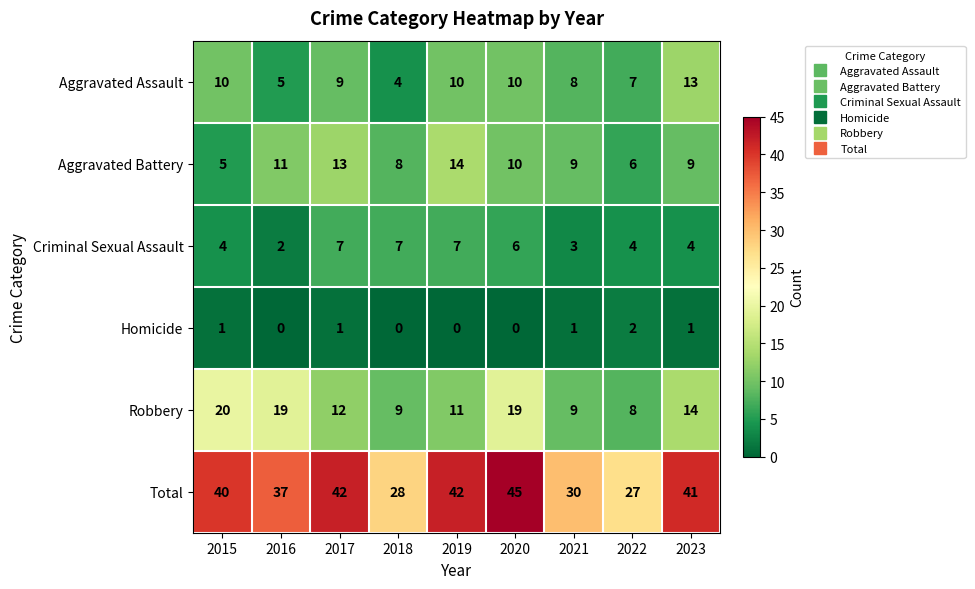

Which series has the largest range (max minus min)?

Total